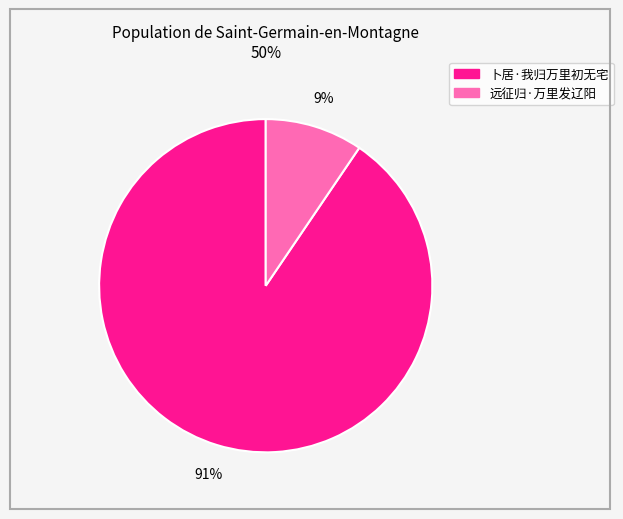

Which has a higher value, 远征归·万里发辽阳 or 卜居·我归万里初无宅?

卜居·我归万里初无宅